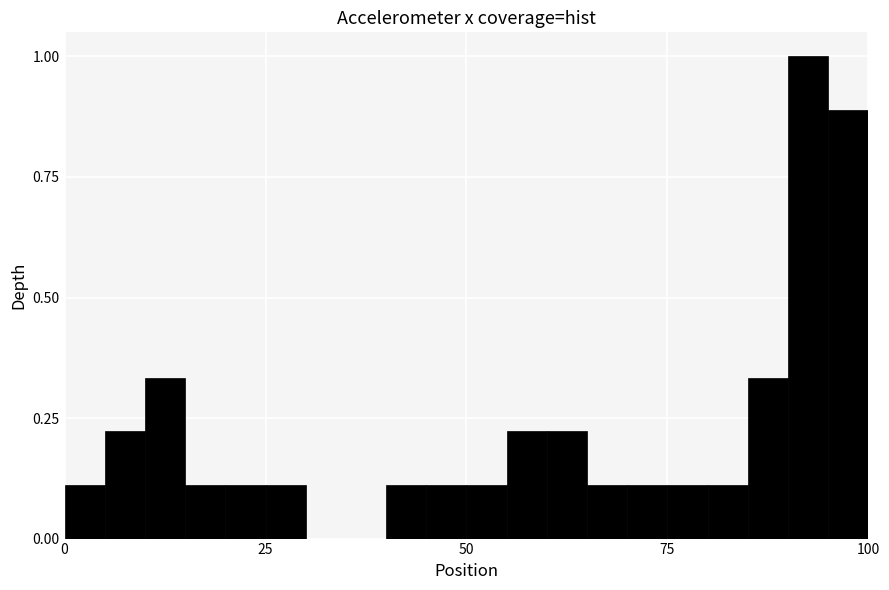

Read against the x-axis, roughly where is the centre of the tallest bar?

95